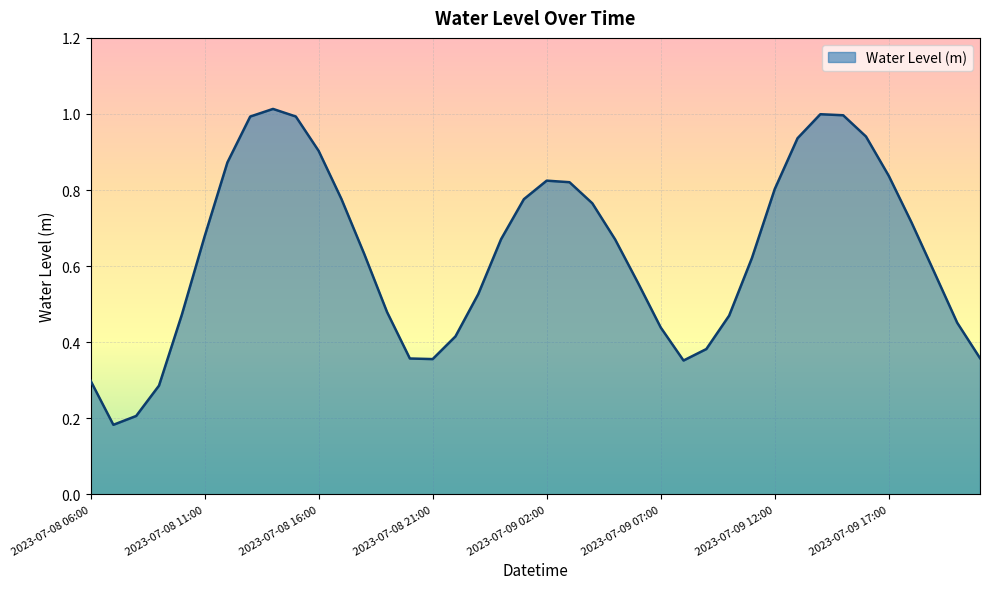

What is the minimum value shown in the chart?

0.2